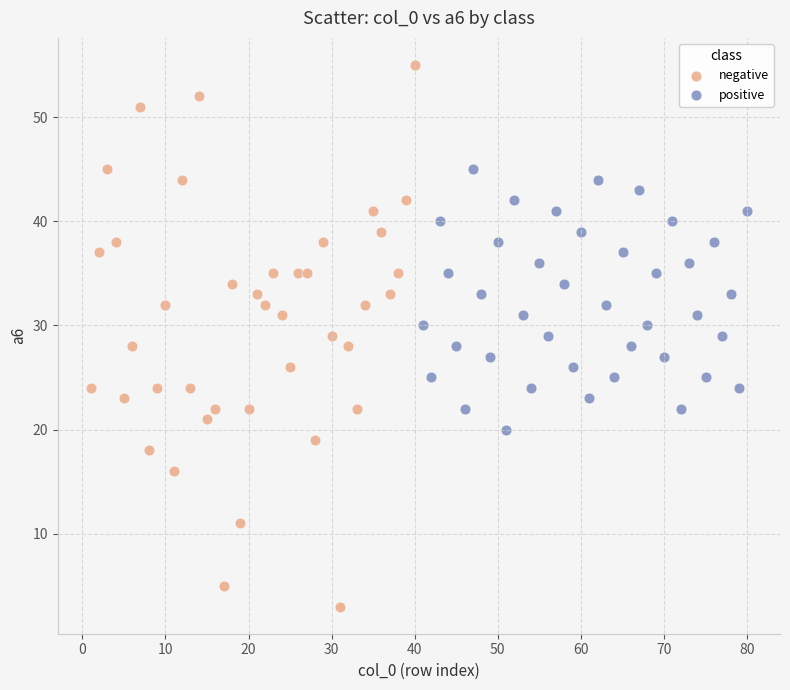

Which series reaches the minimum Y coordinate?

negative